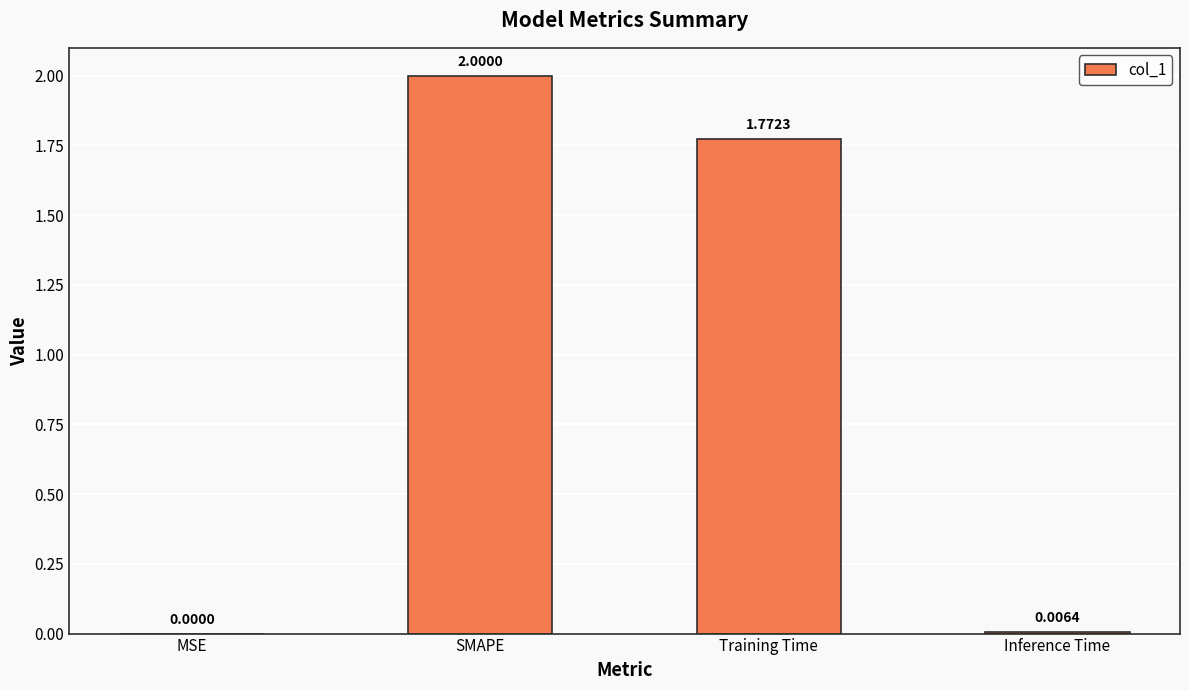

What is the sum of all values?

3.8